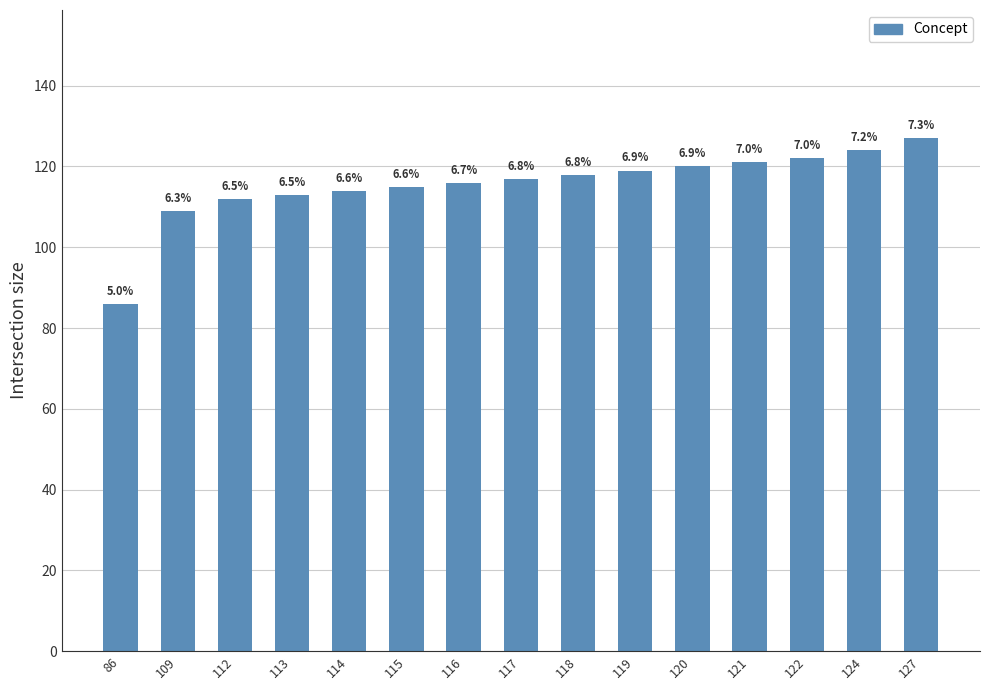

What is the approximate value at 116?

116